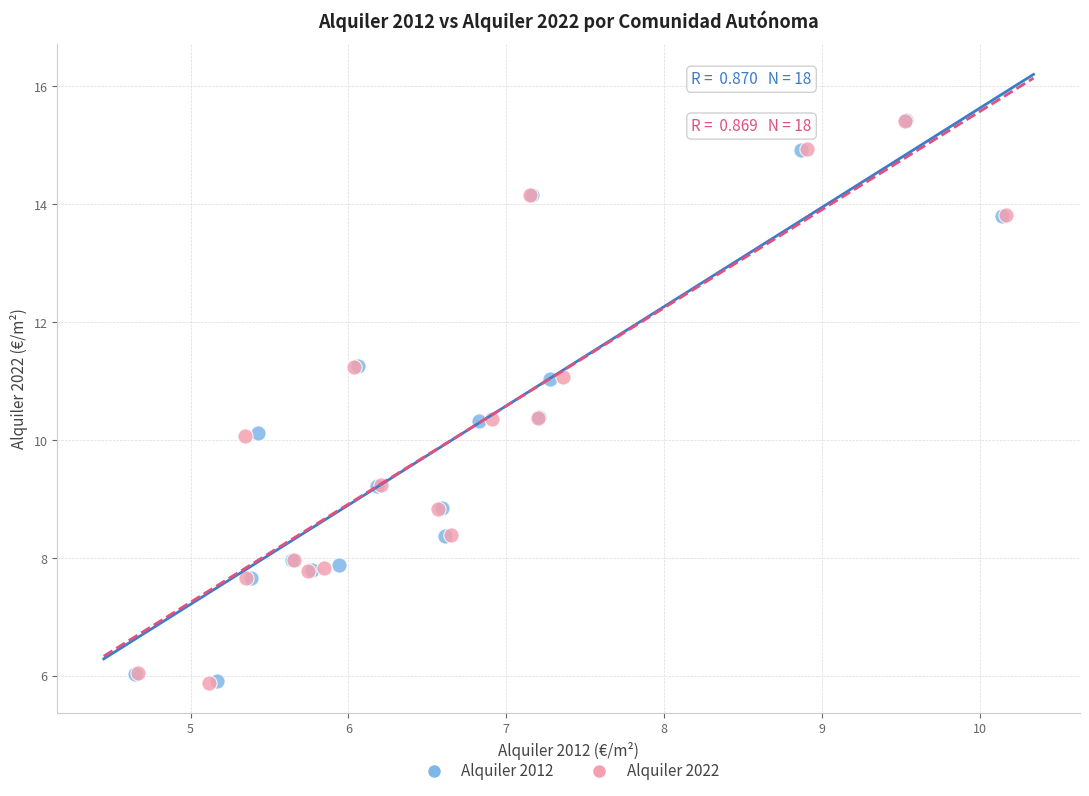

What are all the series names shown in the legend?

Alquiler 2012, Alquiler 2022